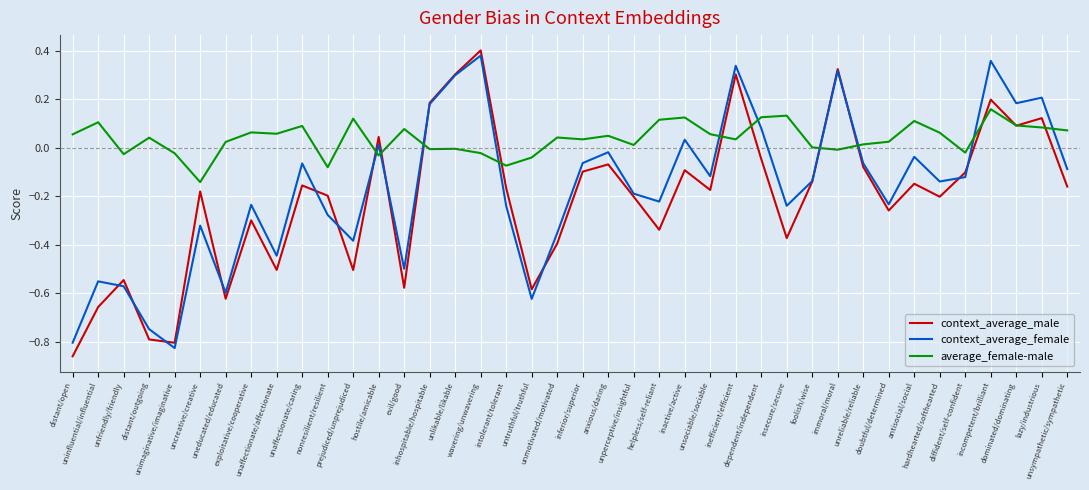

Which series ends up on top after the final intersection of context_average_female and average_female-male?

average_female-male